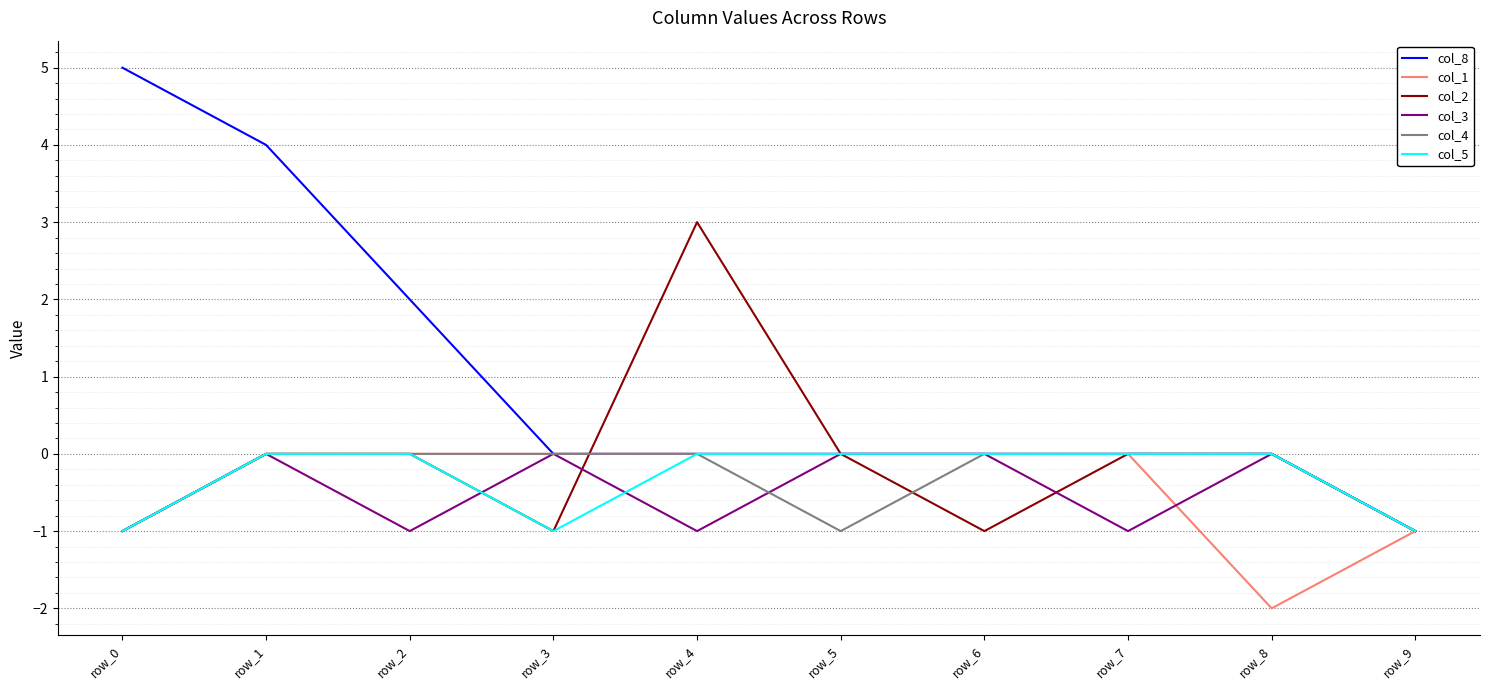

Which category has the highest value across all series?

row_0